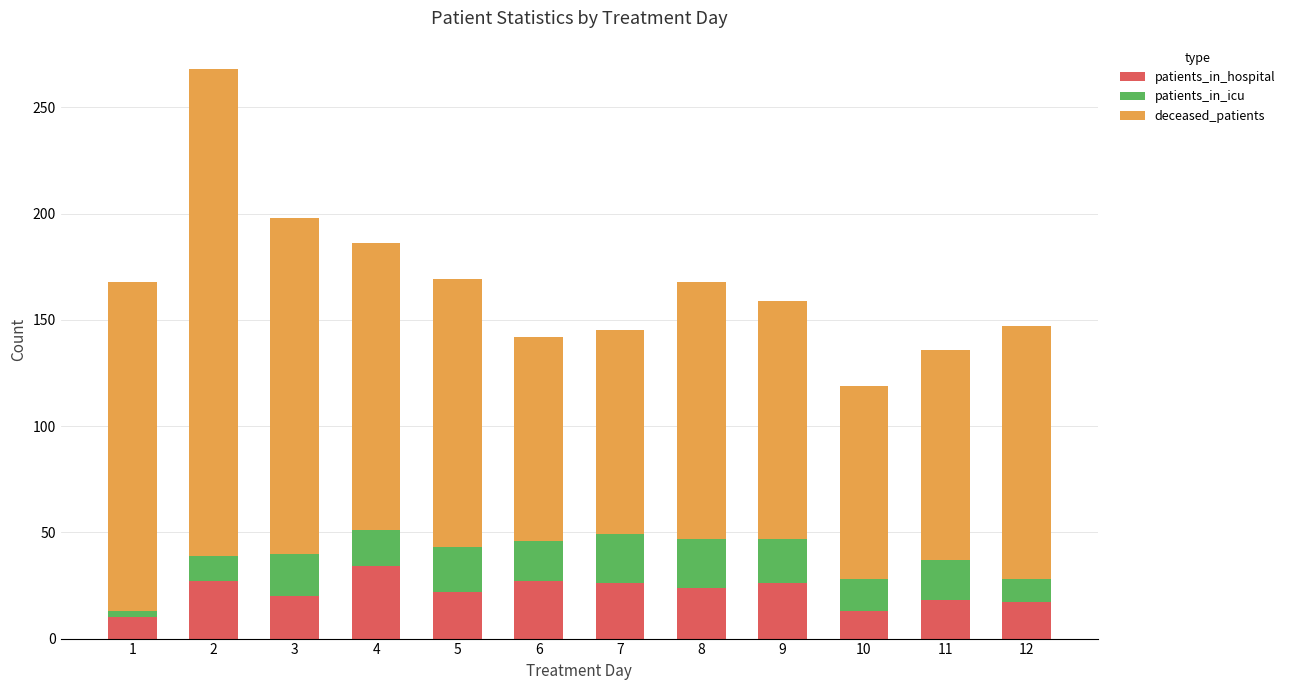

The value of patients_in_hospital at 12 is 17. True or false?

True